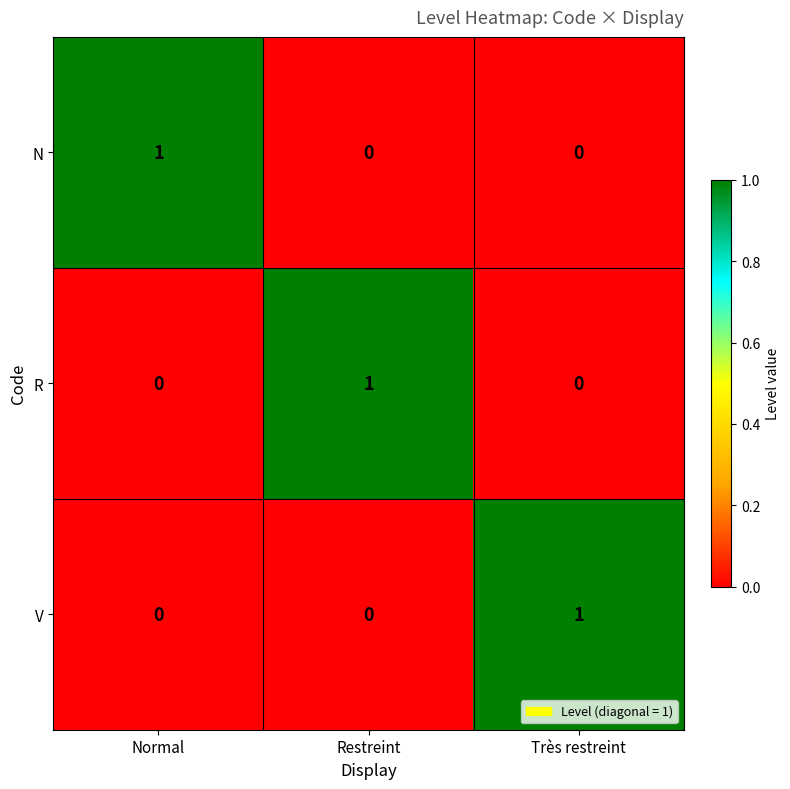

Count the number of data series in this chart.

3